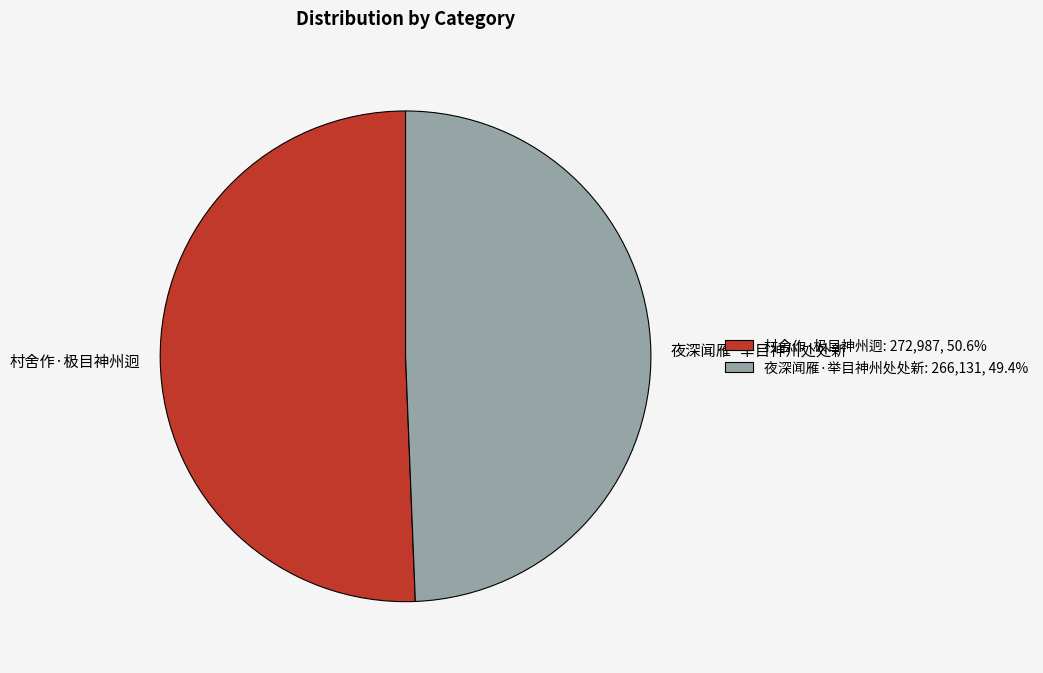

Does 夜深闻雁·举目神州处处新 represent more than half of the total?

No